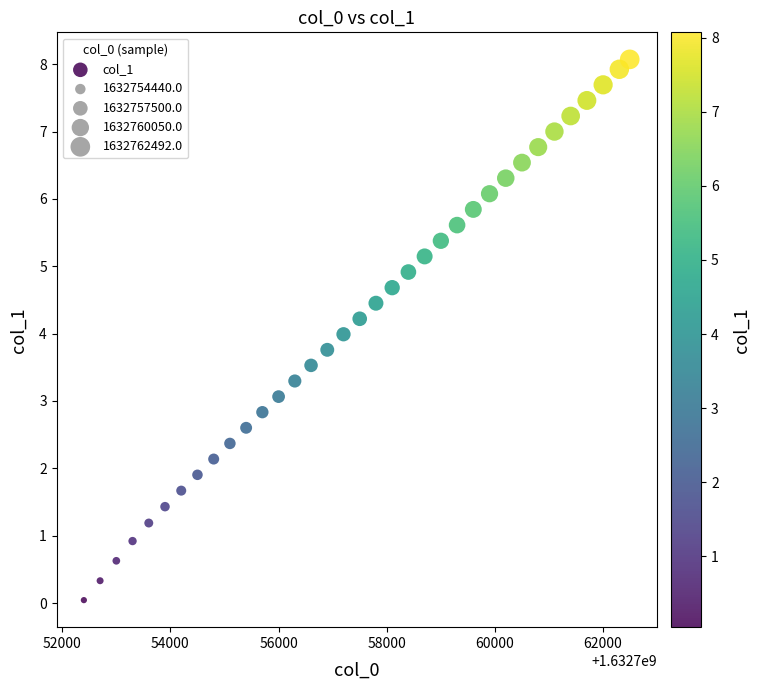

What is the range of X values (max minus min)?

10092.0